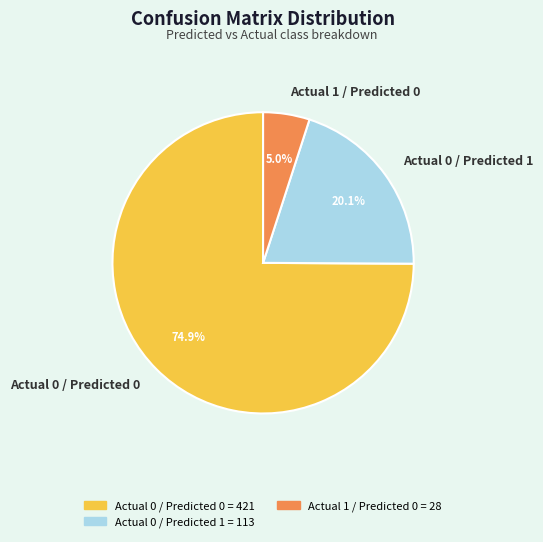

What portion of the pie excludes Actual 0 / Predicted 0?

25.1%